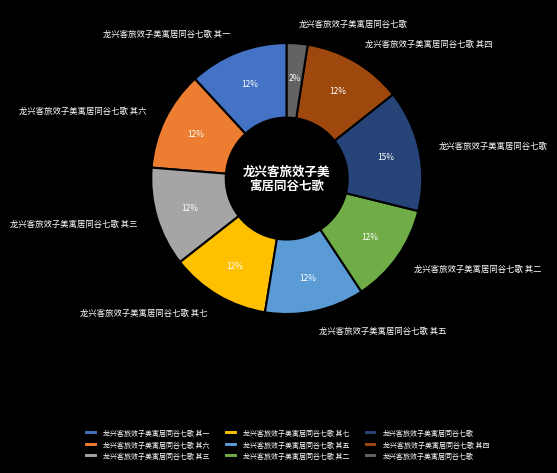

Is there any slice that represents more than half of the pie?

No